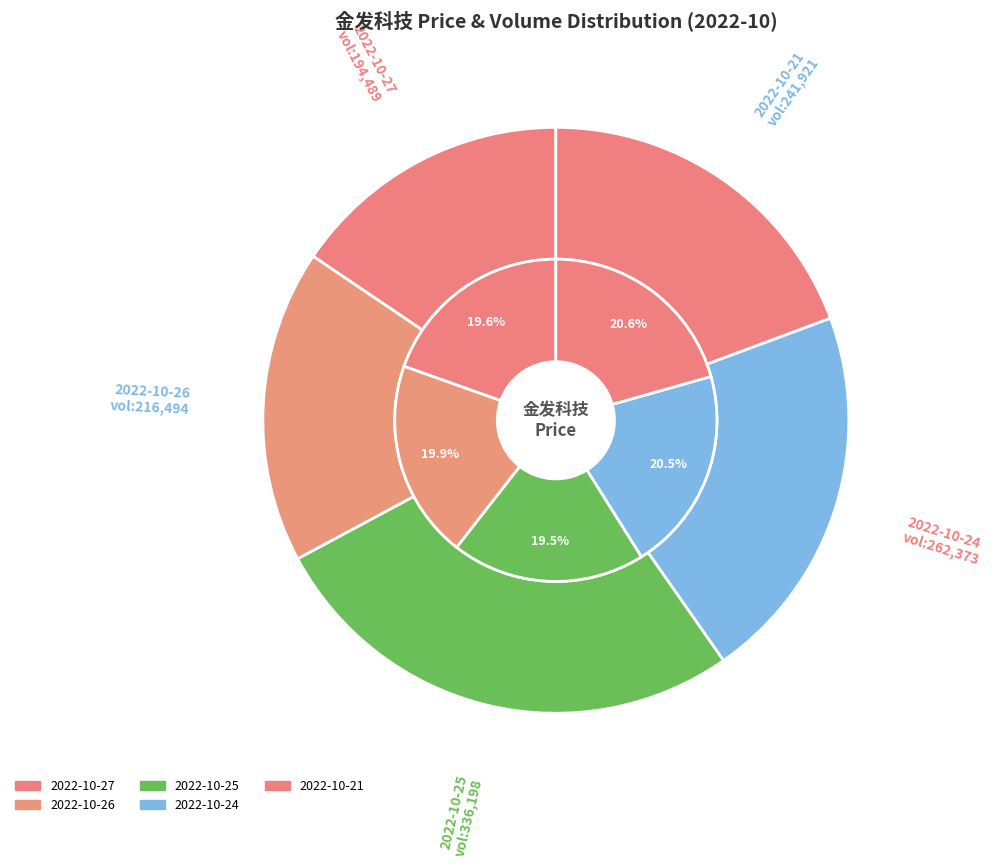

Which category has the biggest portion of the pie?

2022-10-21